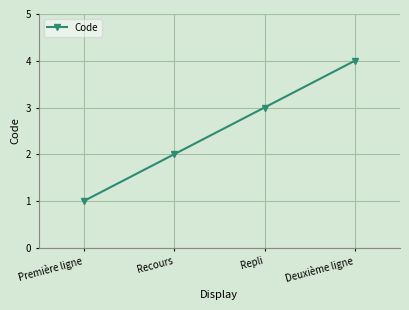

What is the minimum value shown in the chart?

1